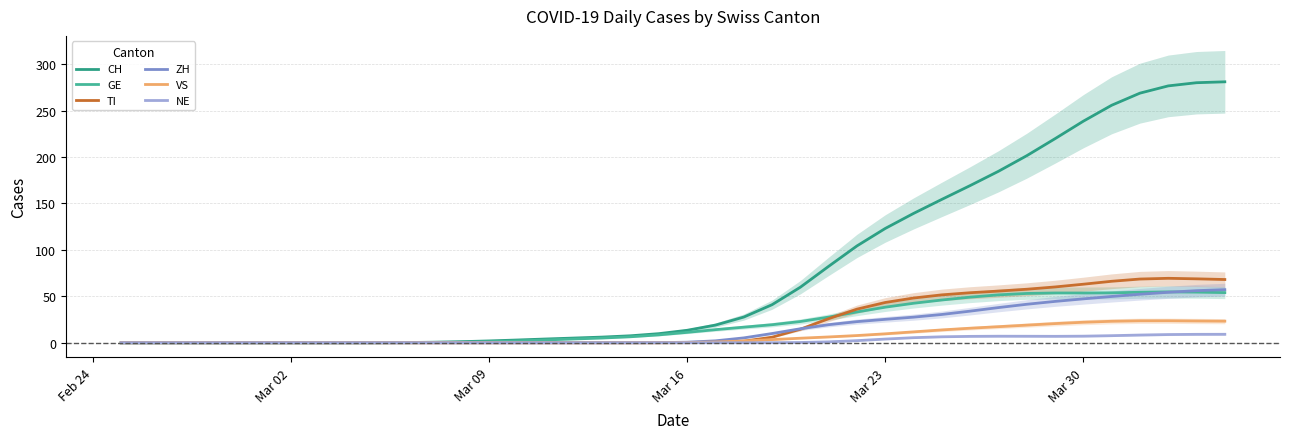

What is the difference between the maximum and minimum values in the GE series?

54.8